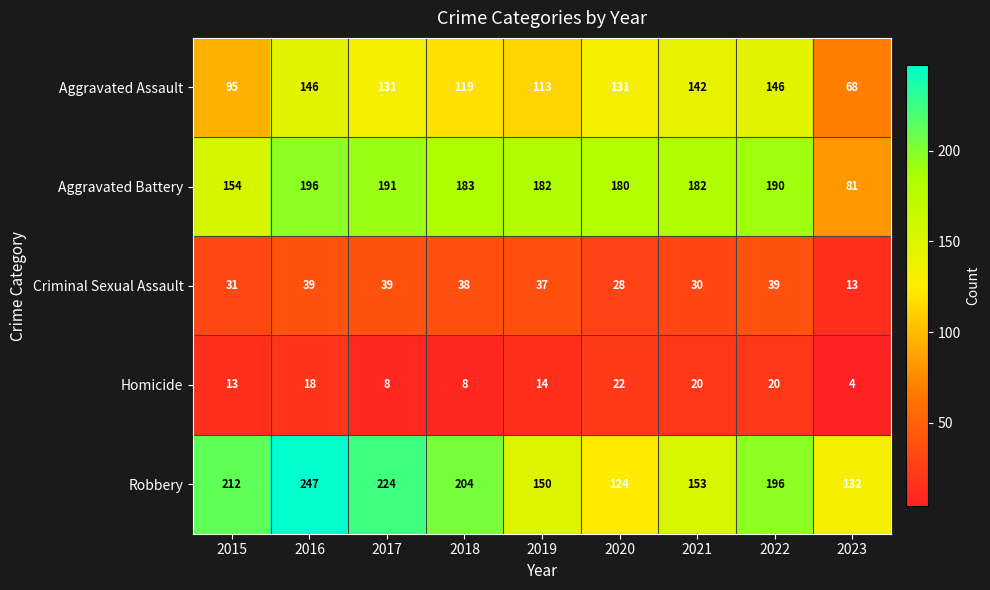

What is the total value across all series at 2019?

496